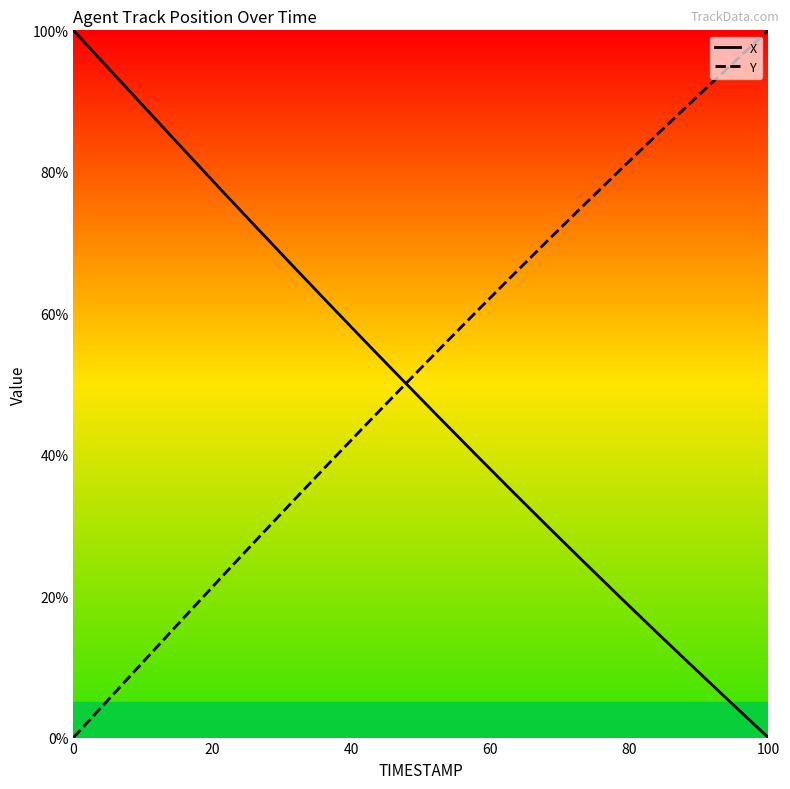

How many values in the X series are below 50?

10